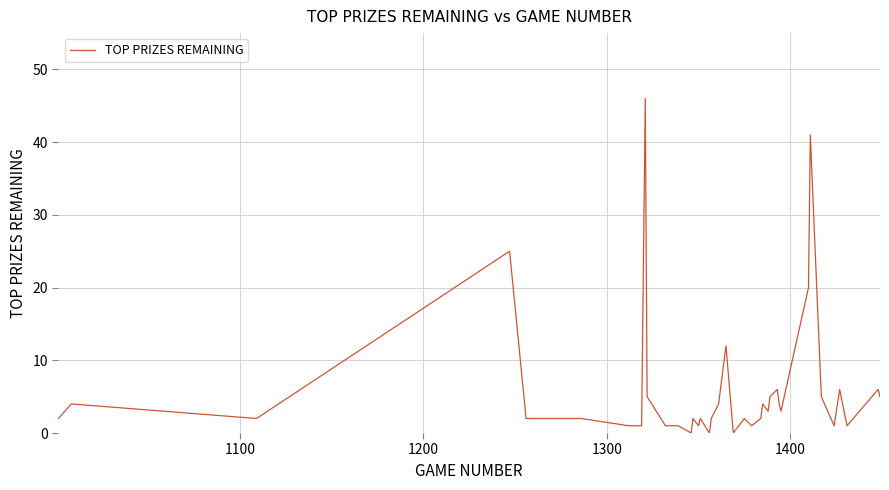

True or false: there are more than 2 points higher than both neighbors.

True